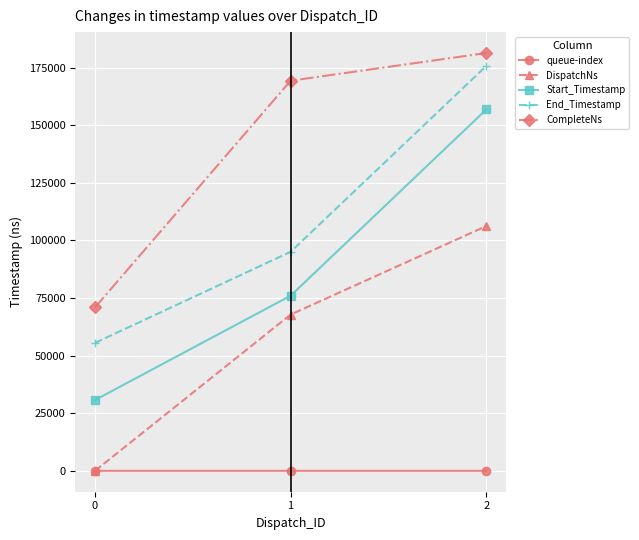

What are all the series names shown in the legend?

queue-index, DispatchNs, Start_Timestamp, End_Timestamp, CompleteNs